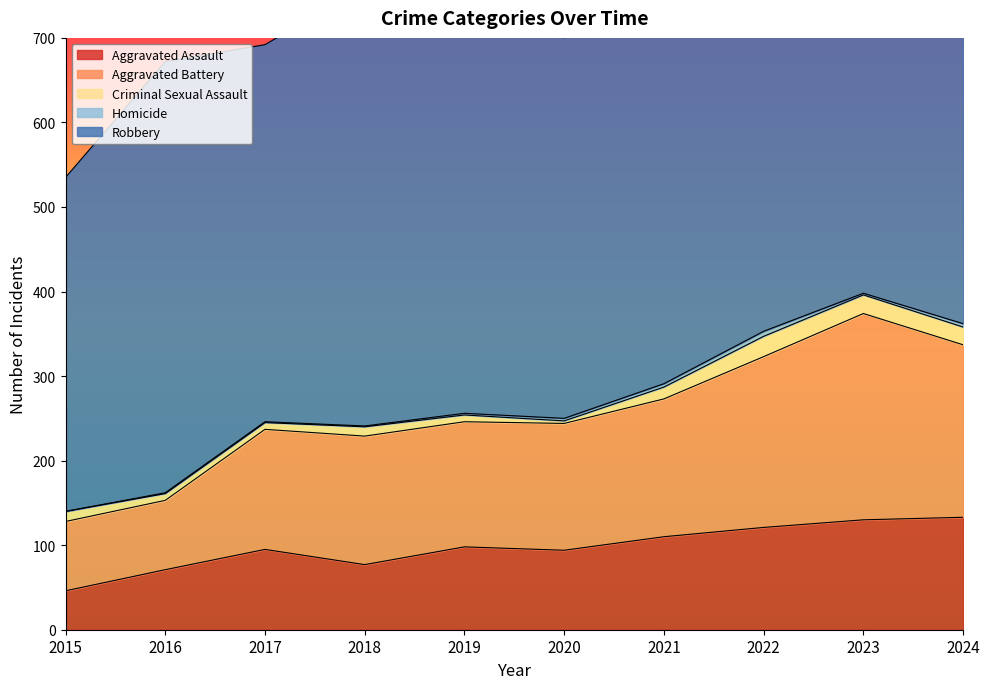

What value does the Homicide series have at 2016?

1